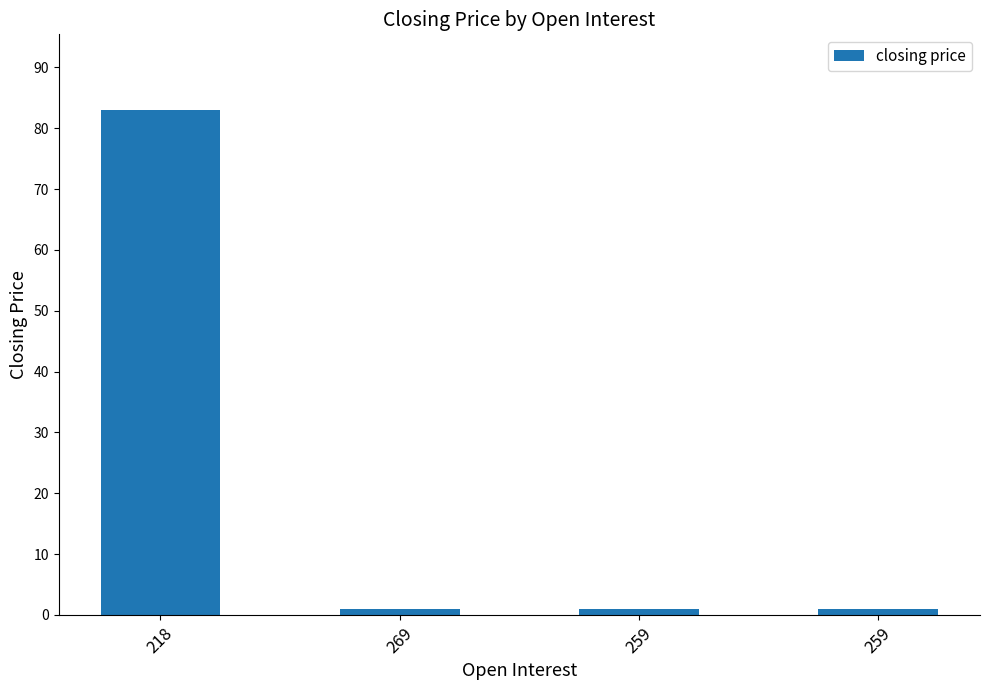

True or false: the data shows 1 at 259.

False